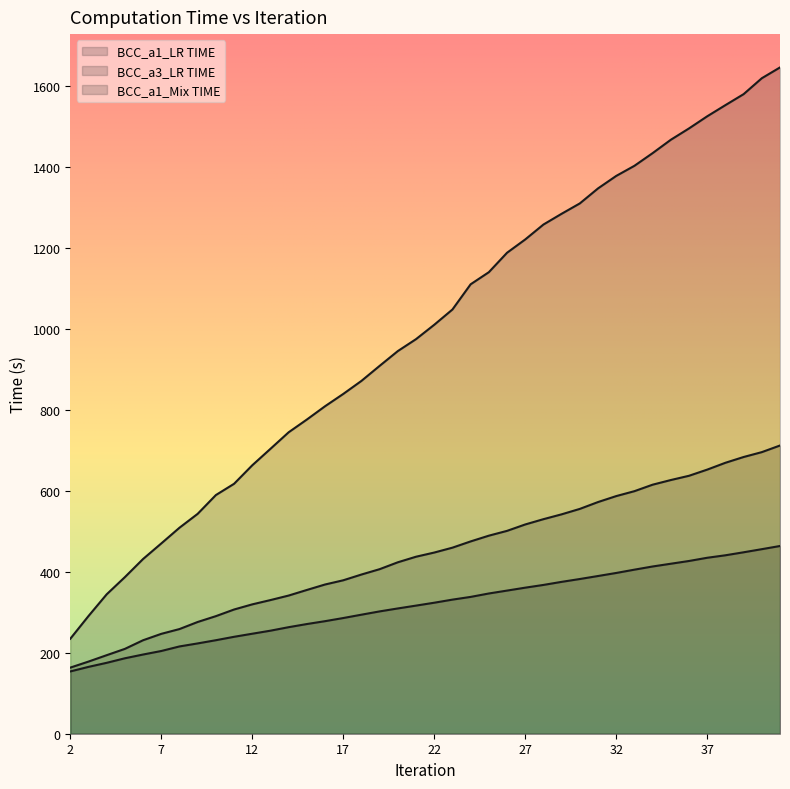

How many series are shown in this chart?

3